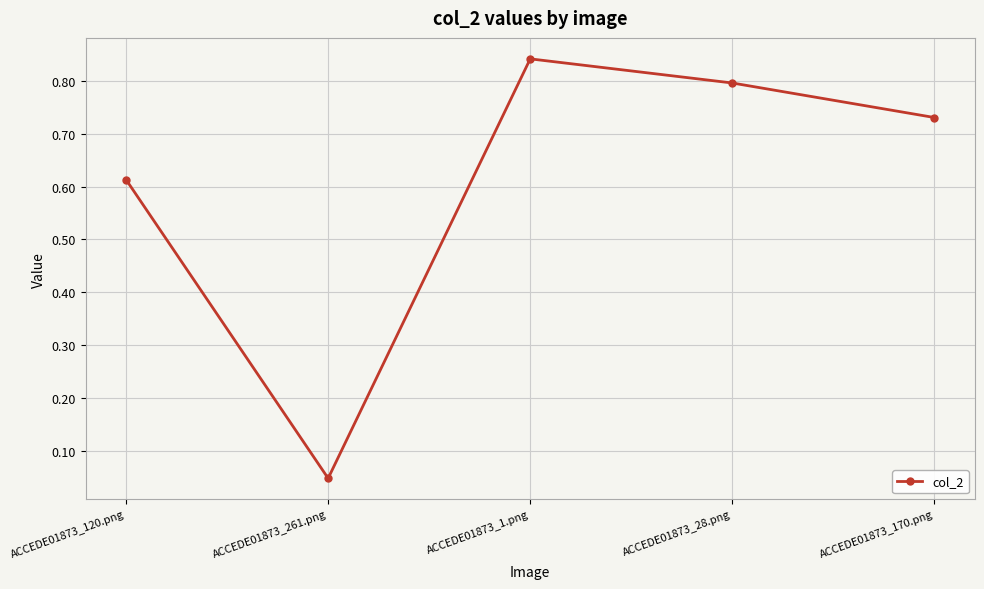

What is the sum of all values?

3.0